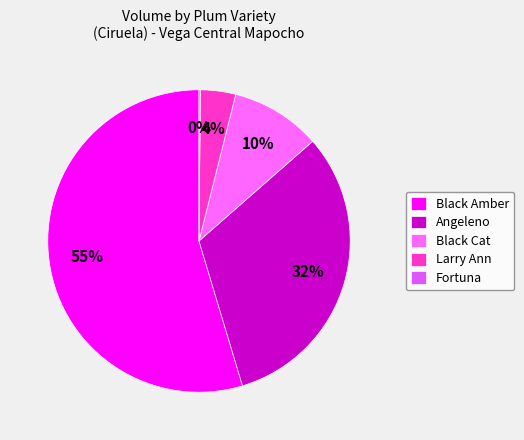

To the nearest percent, what portion does Black Cat represent?

10%